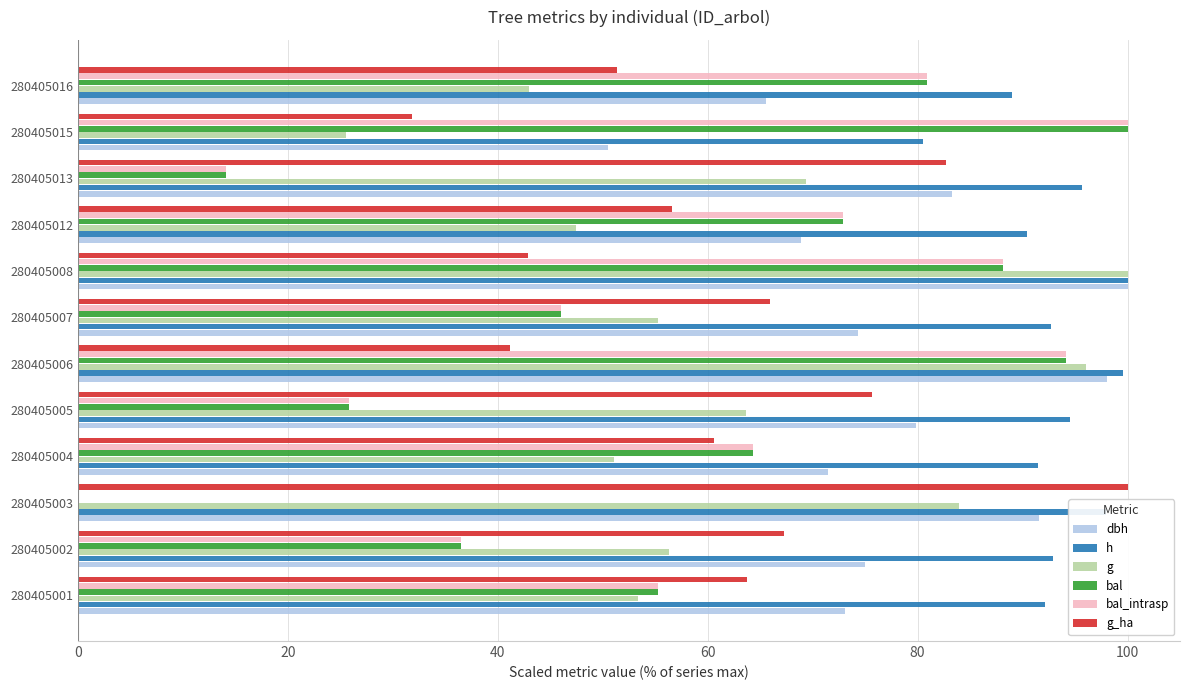

What are all the series names shown in the legend?

dbh, h, g, bal, bal_intrasp, g_ha